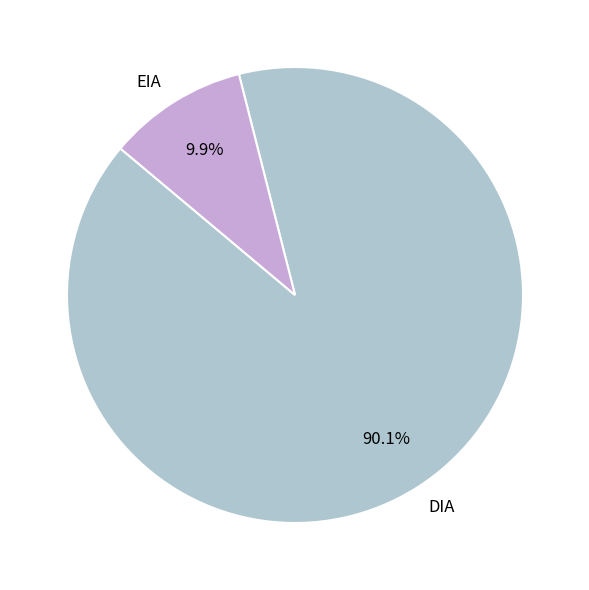

Which has a higher value, EIA or DIA?

DIA